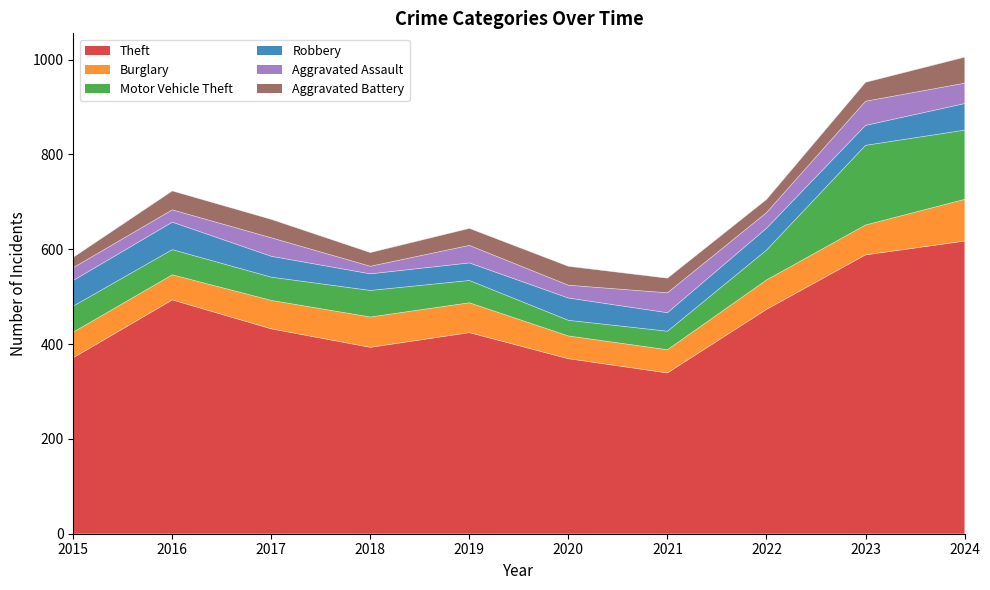

The Robbery series shows 47 at 2020. True or false?

True